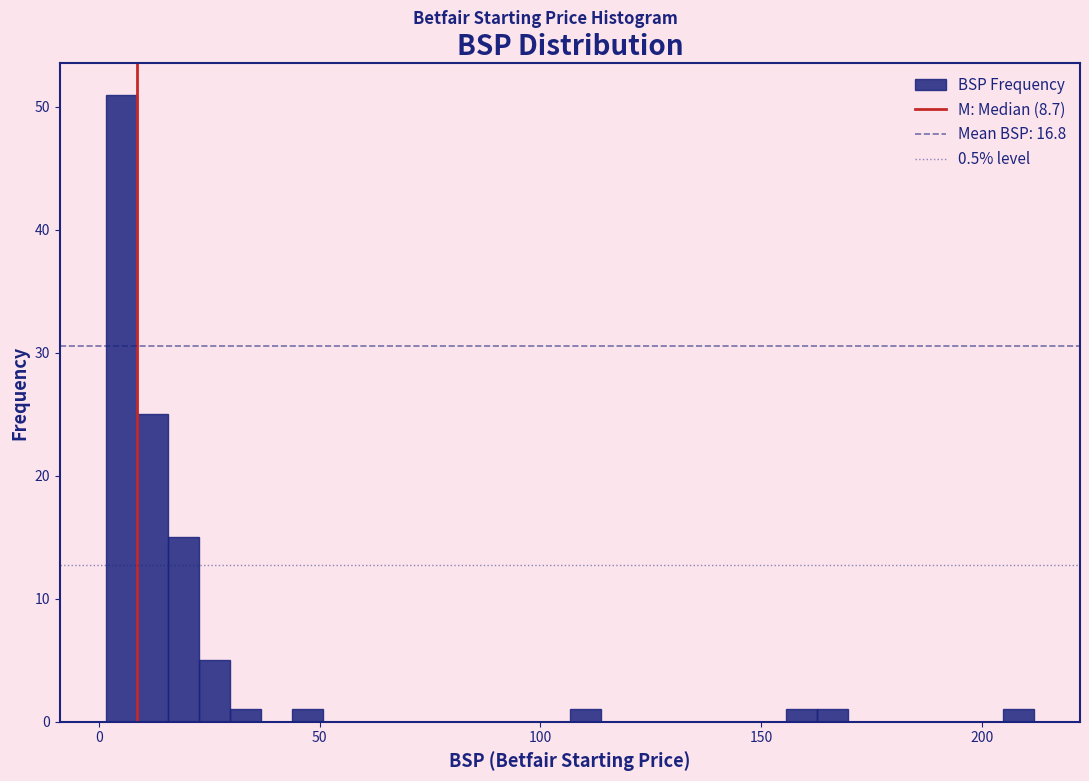

Around what value on the x-axis is the tallest bar? Give the approximate position of its centre, as read against the axis.

5